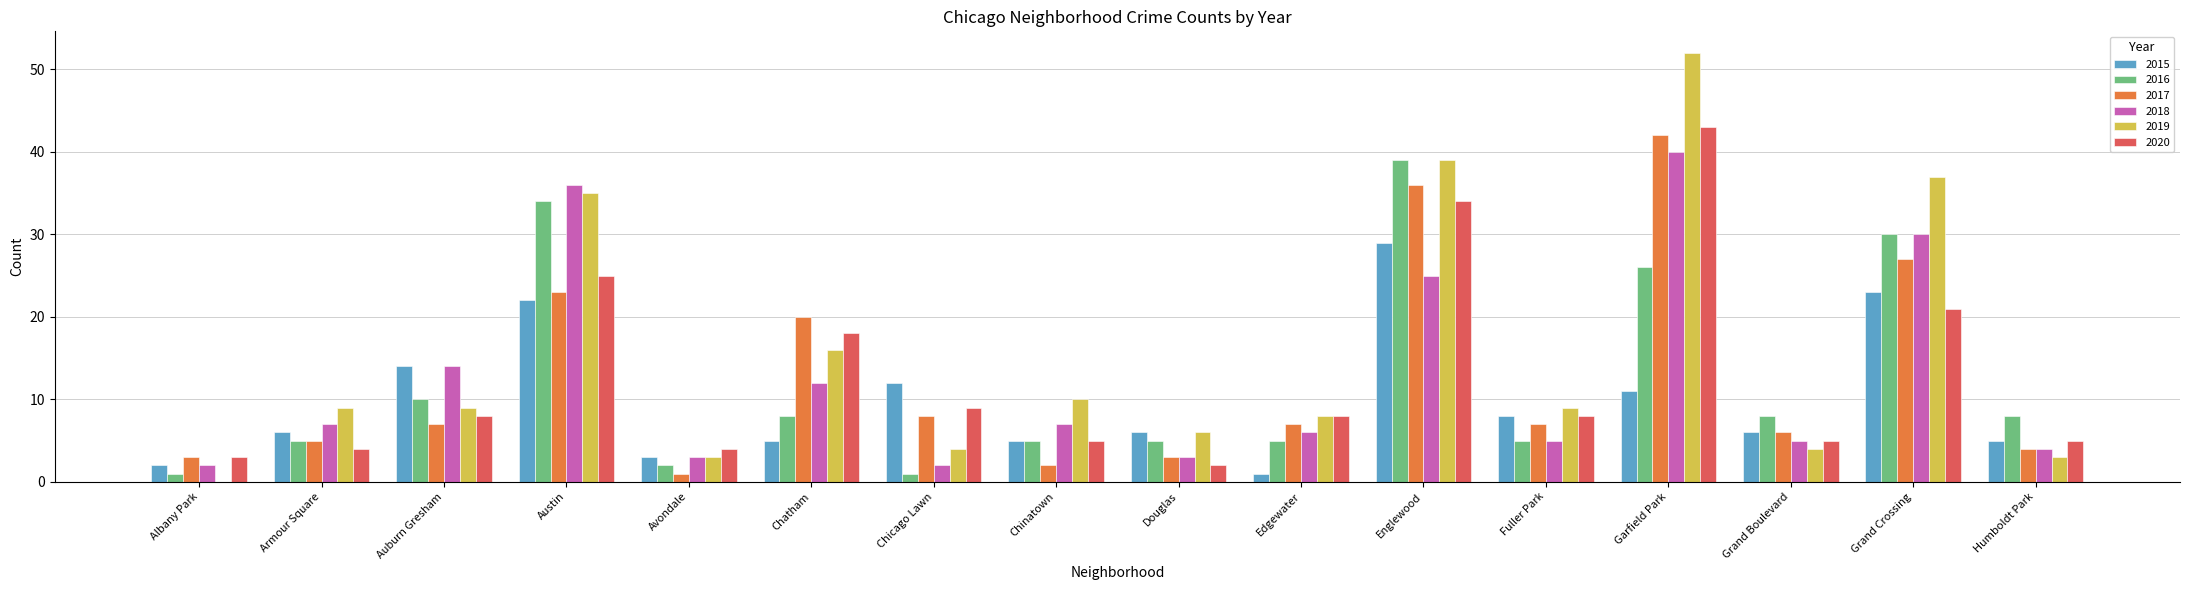

Is the value of 2020 at Douglas greater than the value of 2015 at Englewood?

No